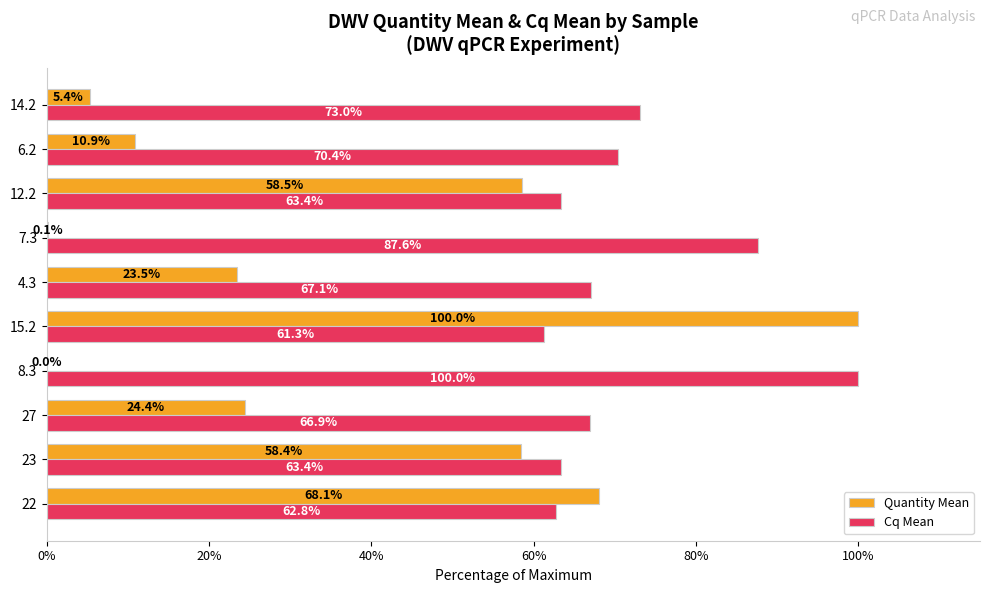

Which series has the largest total across all categories?

Cq Mean